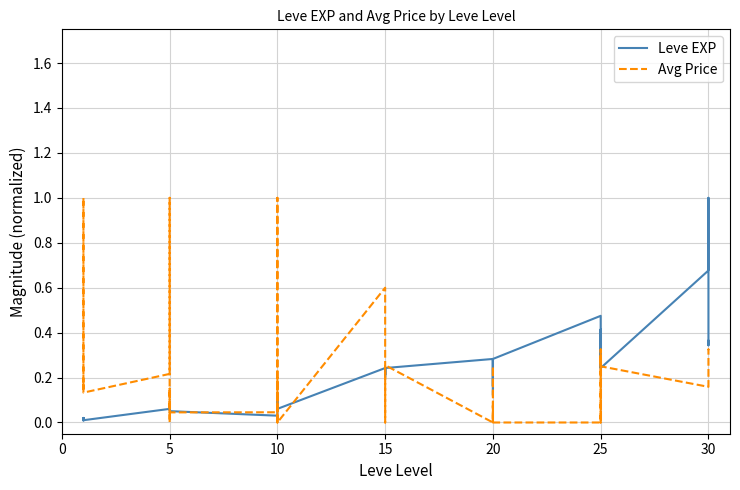

Reading left to right, extract all data points from this chart.

Leve EXP: 0.0	0.0	0.0	0.0	0.0	0.0	0.1	0.1	0.1	0.1	0.1	0.1	0.0	0.1	0.1	0.1	0.1	0.1	0.2	0.2	0.2	0.2	0.2	0.2	0.3	0.2	0.3	0.3	0.1	0.3	0.5	0.4	0.2	0.4	0.4	0.2	0.7	1.0	0.3	0.4
Avg Price: 0.2	1.0	0.1	0.2	0.1	0.1	0.2	1.0	0.0	0.0	0.2	0.0	0.0	0.2	0.0	1.0	0.0	0.0	0.6	0.0	0.0	0.0	0.1	0.3	0.0	0.0	0.2	0.0	0.1	0.0	0.0	0.3	0.3	0.0	0.3	0.2	0.2	0.3	0.3	0.3